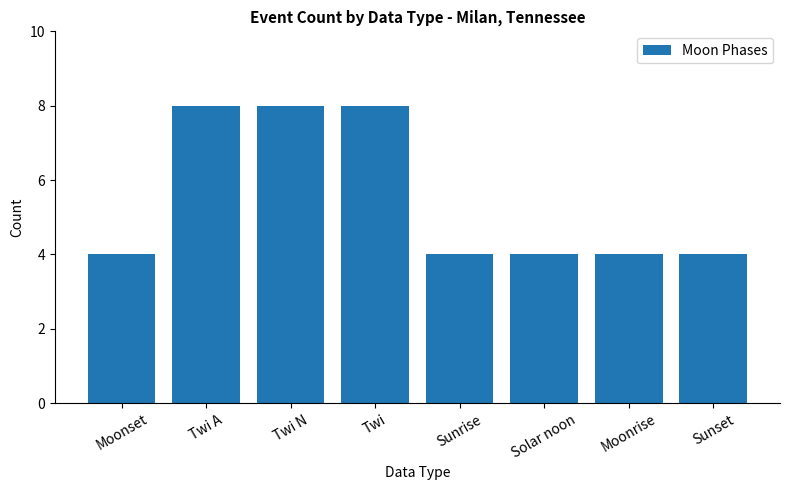

Count the values in the range 4 to 8.

8